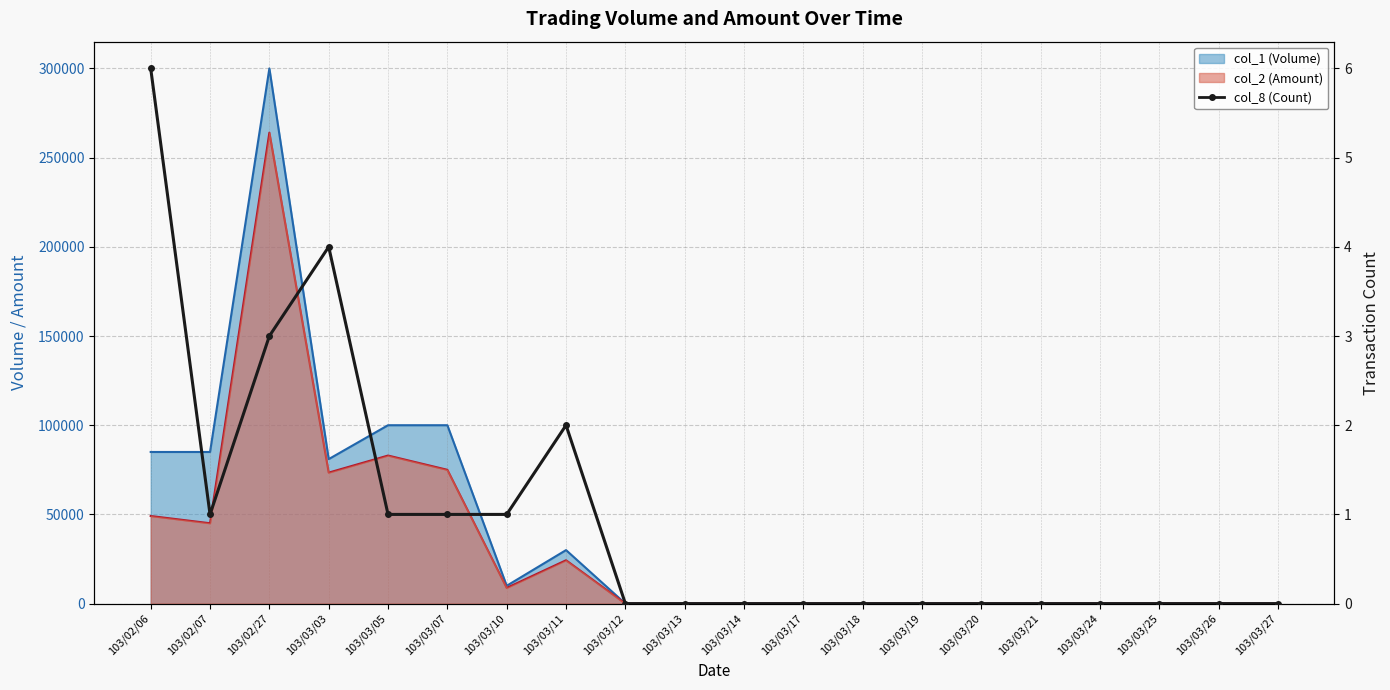

At which label is the value closest to 3?

103/02/27